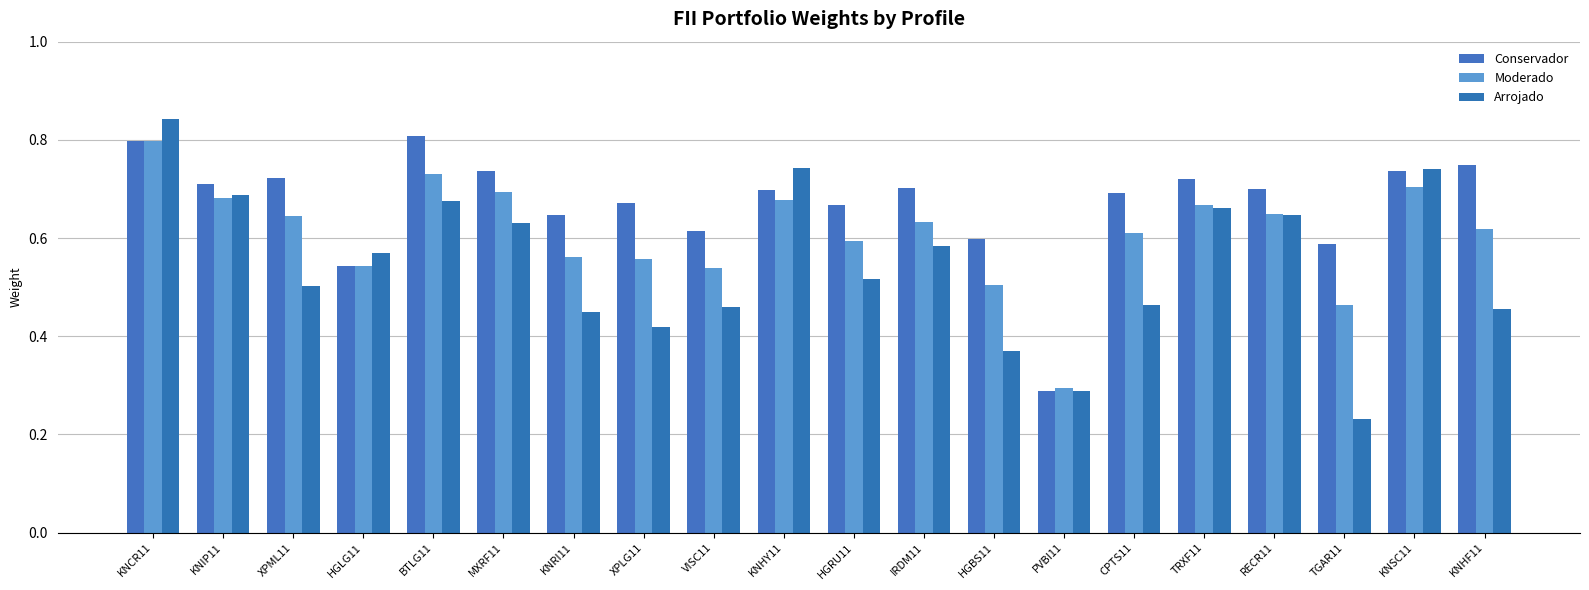

What is the label of the 4th bar from the right?

RECR11